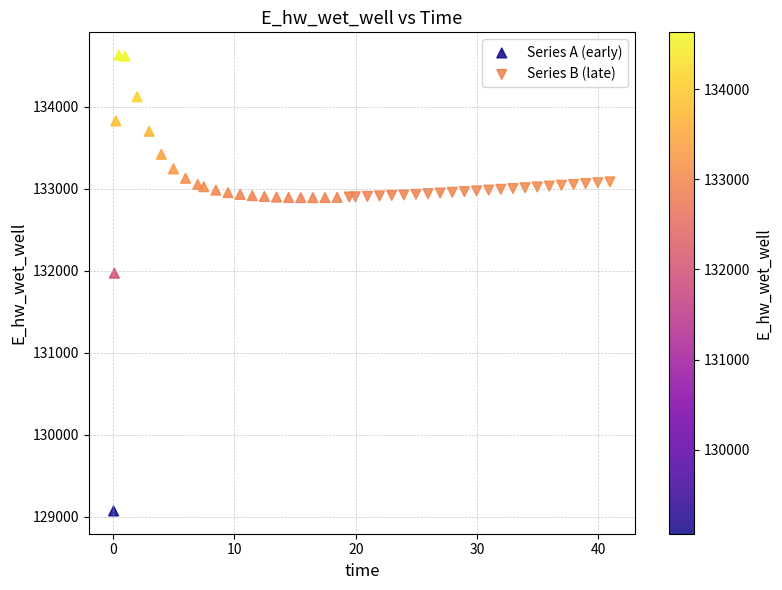

Which series contains the highest Y value?

Series A (early)